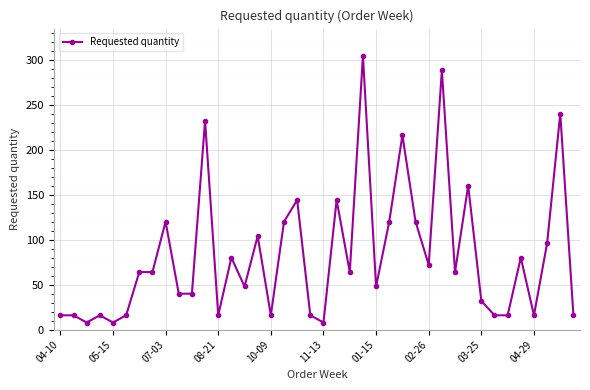

How many data points does each series have?

40